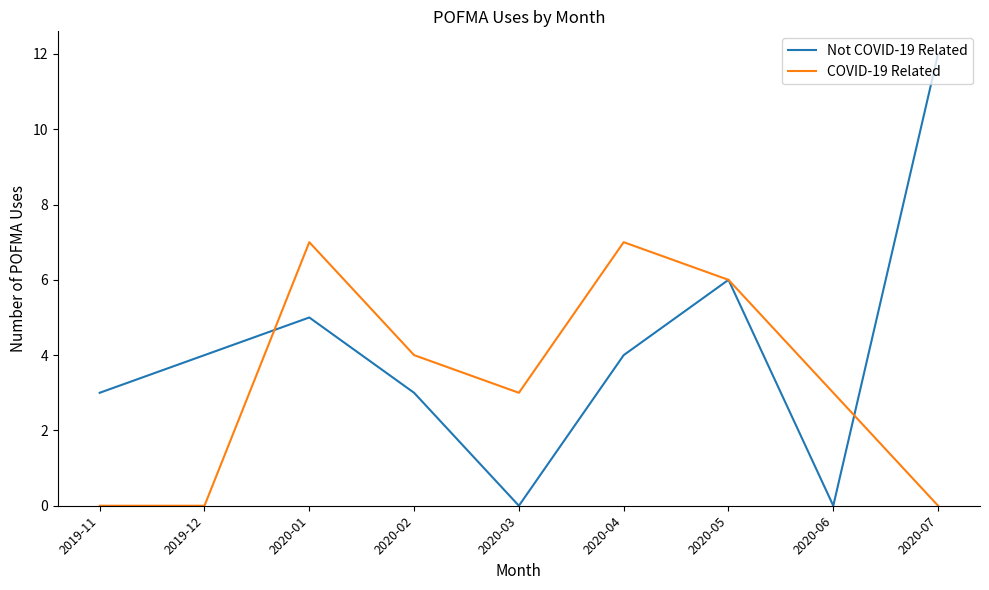

What is the total value across all series at 2020-07?

12